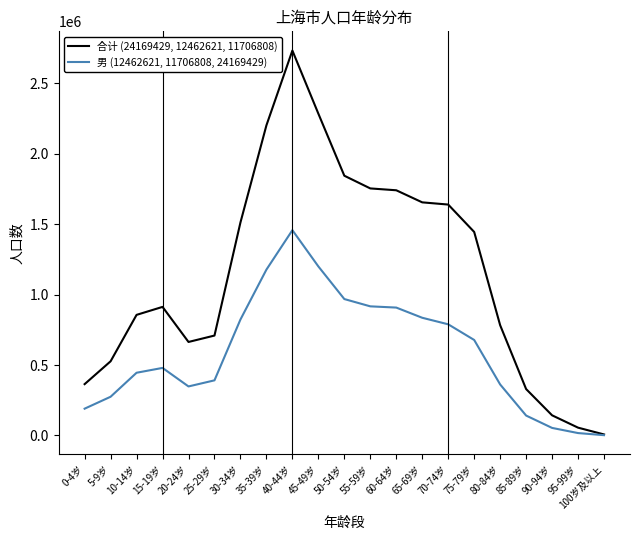

What is the greatest value displayed?

2733931